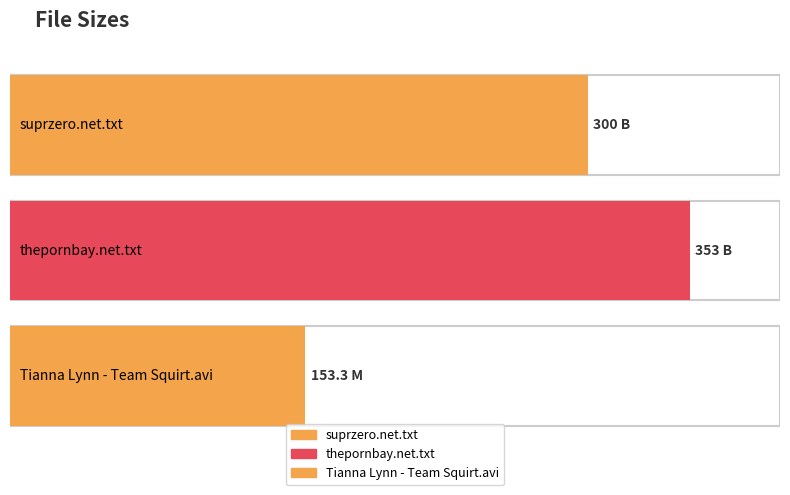

Which has a higher value, /suprzero.net.txt or /thepornbay.net.txt?

/thepornbay.net.txt